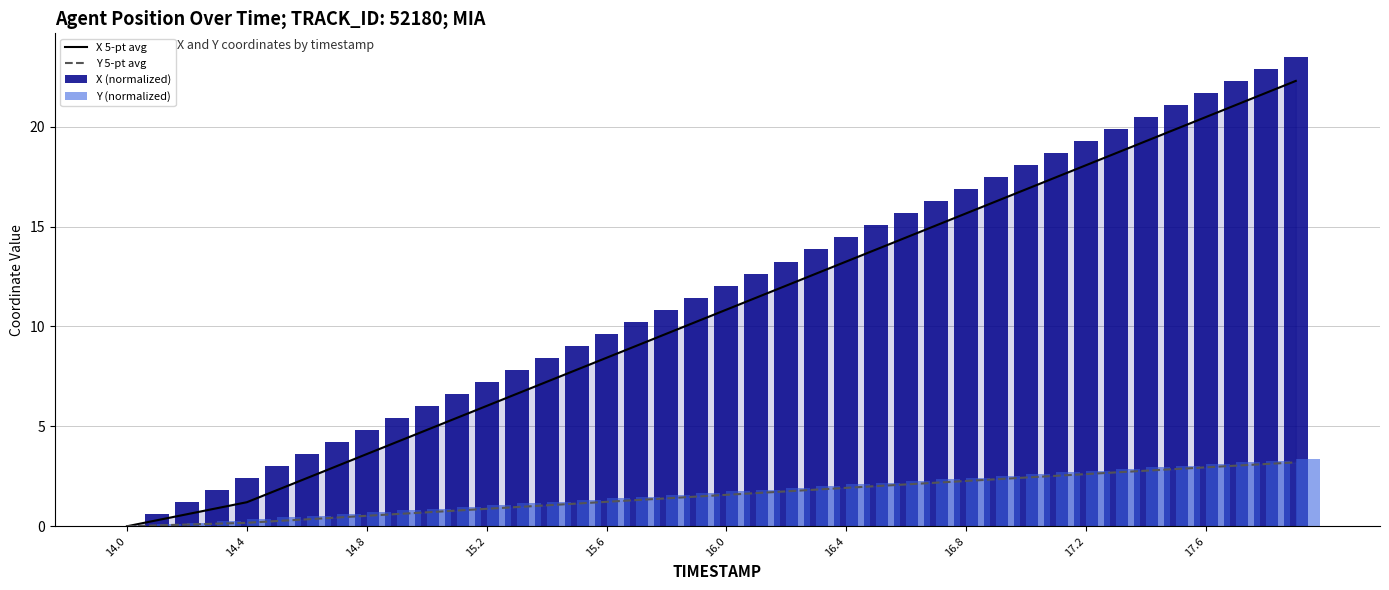

What is the difference between the maximum and minimum values in the Y 5-pt avg series?

3.2